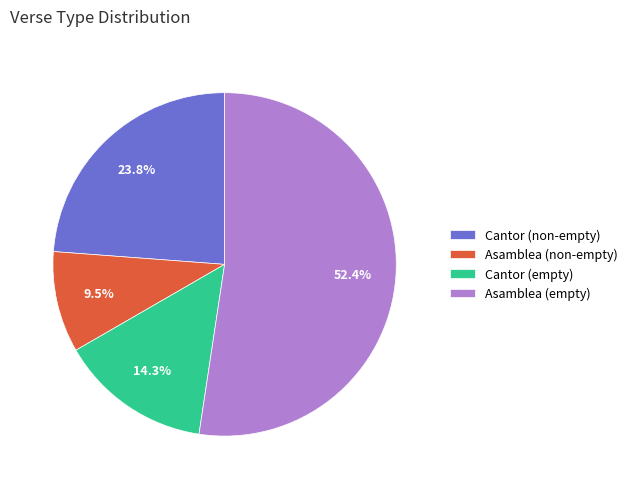

Which category has the biggest portion of the pie?

Asamblea (empty)